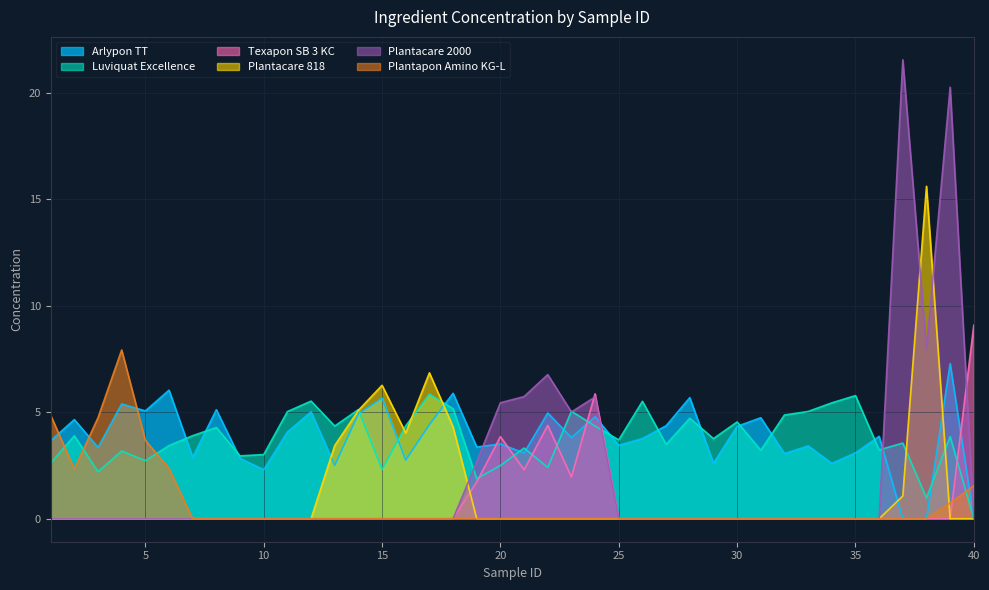

At which category is the sum across all series the highest?

39